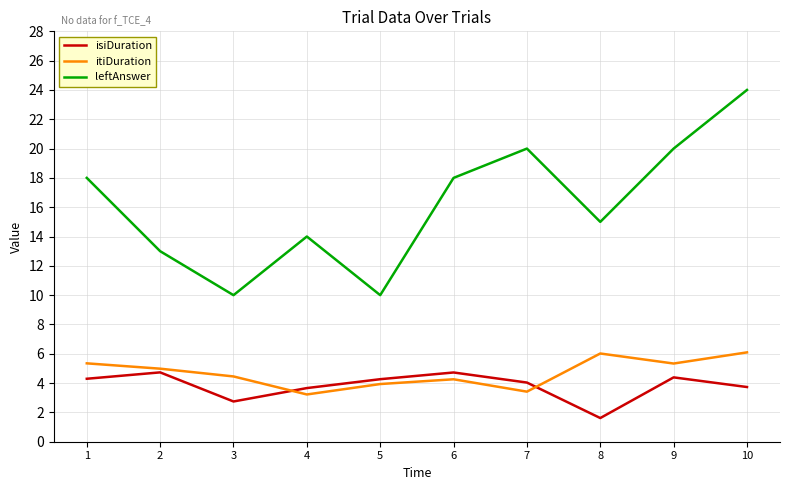

True or false: itiDuration has a value of 3.2 at 4.

True